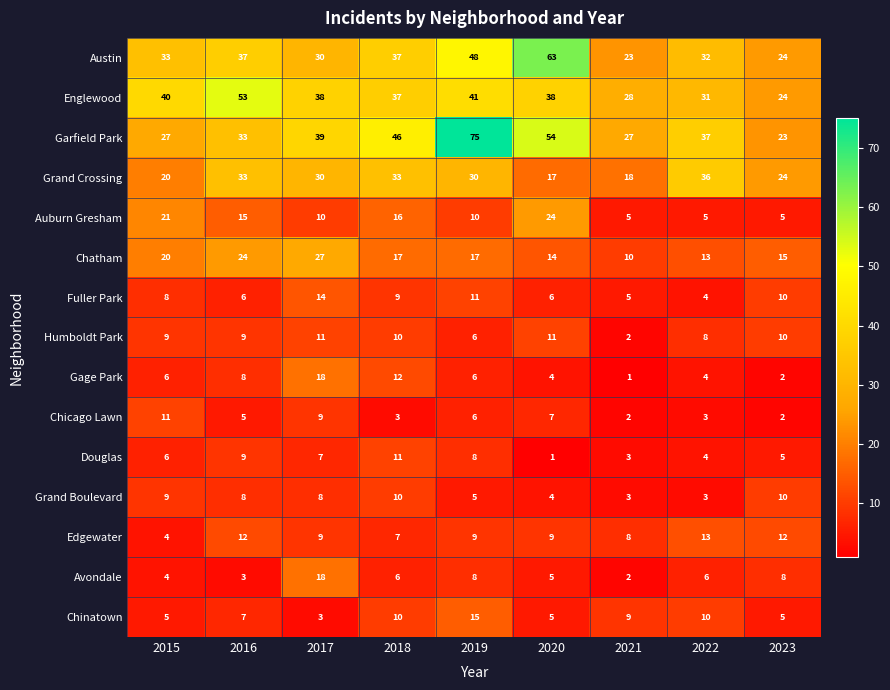

The value of Chicago Lawn at 2018 is 1. True or false?

False